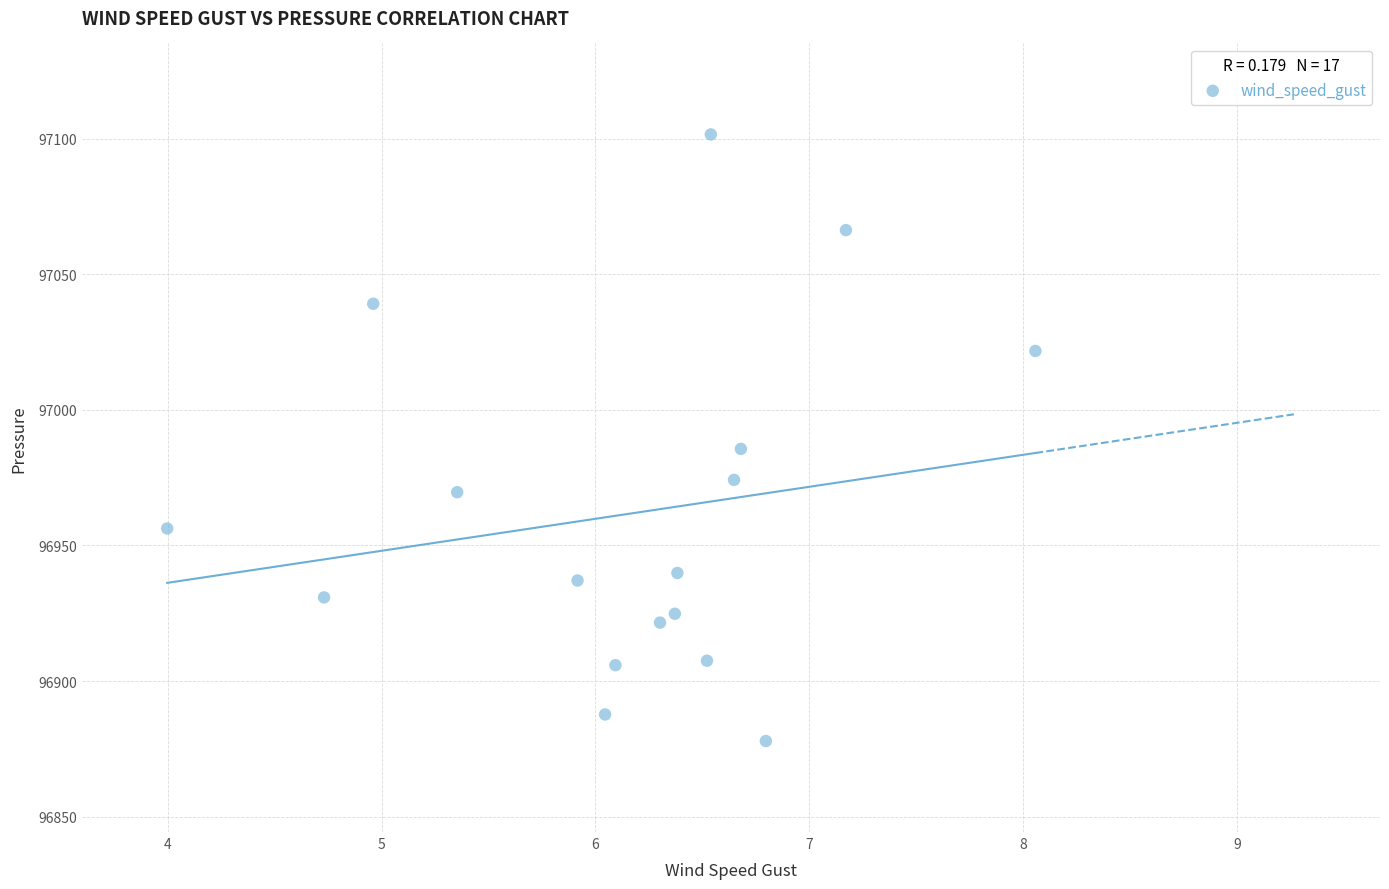

What Y value in the scatter plot is closest to 96989?

96985.6